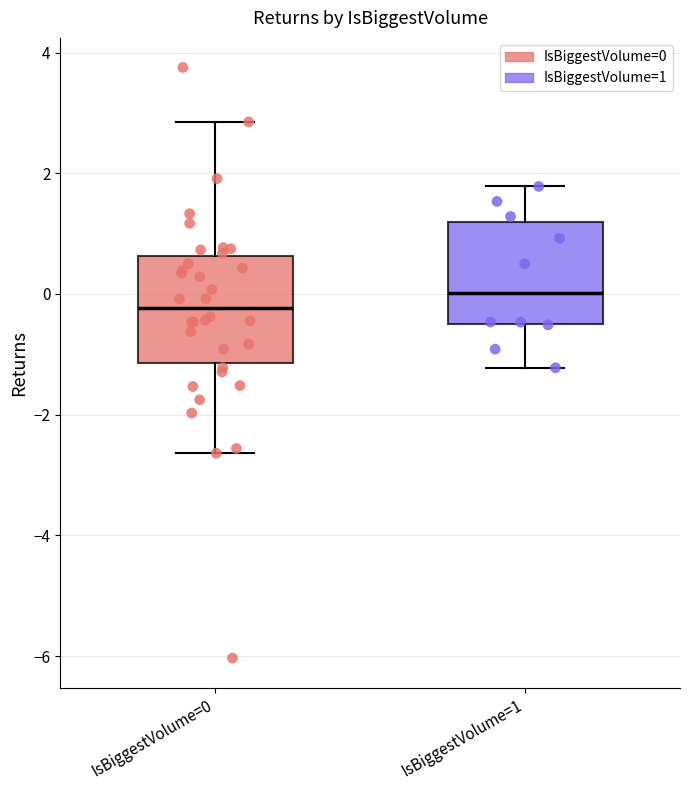

Reading left to right, transcribe this box plot: for each box, give where its median line is, the range the box spans, and where its two whiskers end, as read against the y-axis. The values are not printed on the chart, so give them approximately, as read against the axis.

IsBiggestVolume=0: median -0.2, box -1.2 to 0.6, whiskers -2.6 to 2.8
IsBiggestVolume=1: median 0.0, box -0.6 to 1.2, whiskers -1.2 to 1.8